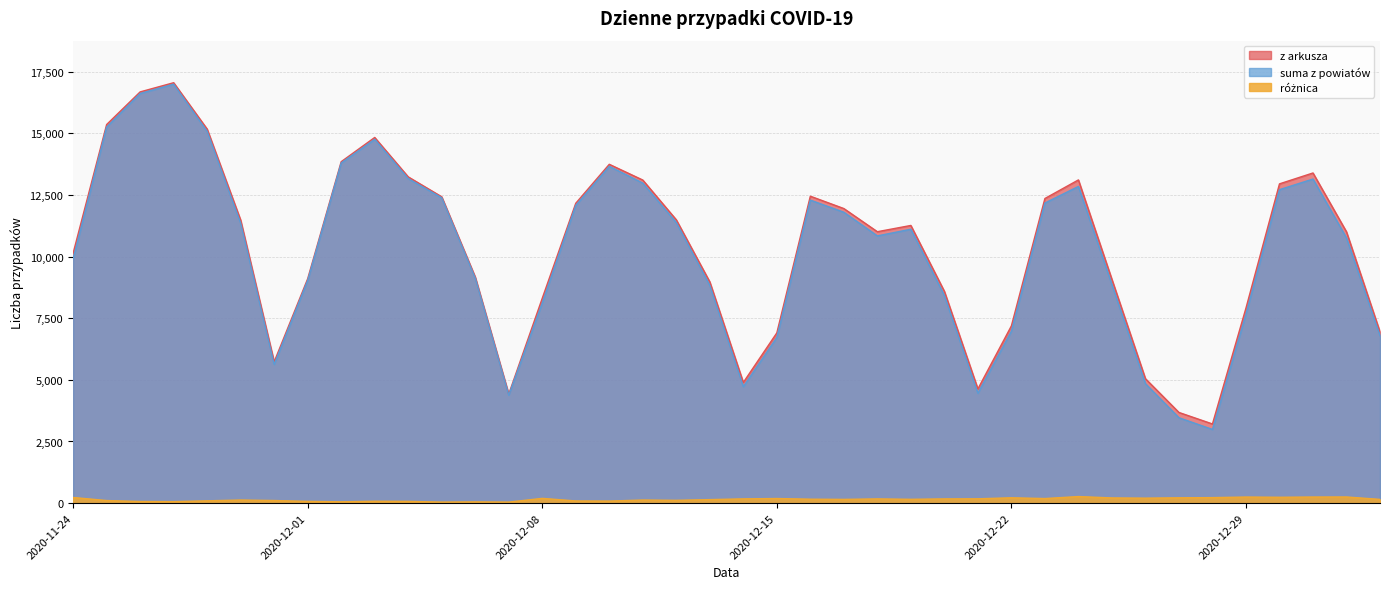

Count the number of data series in this chart.

3